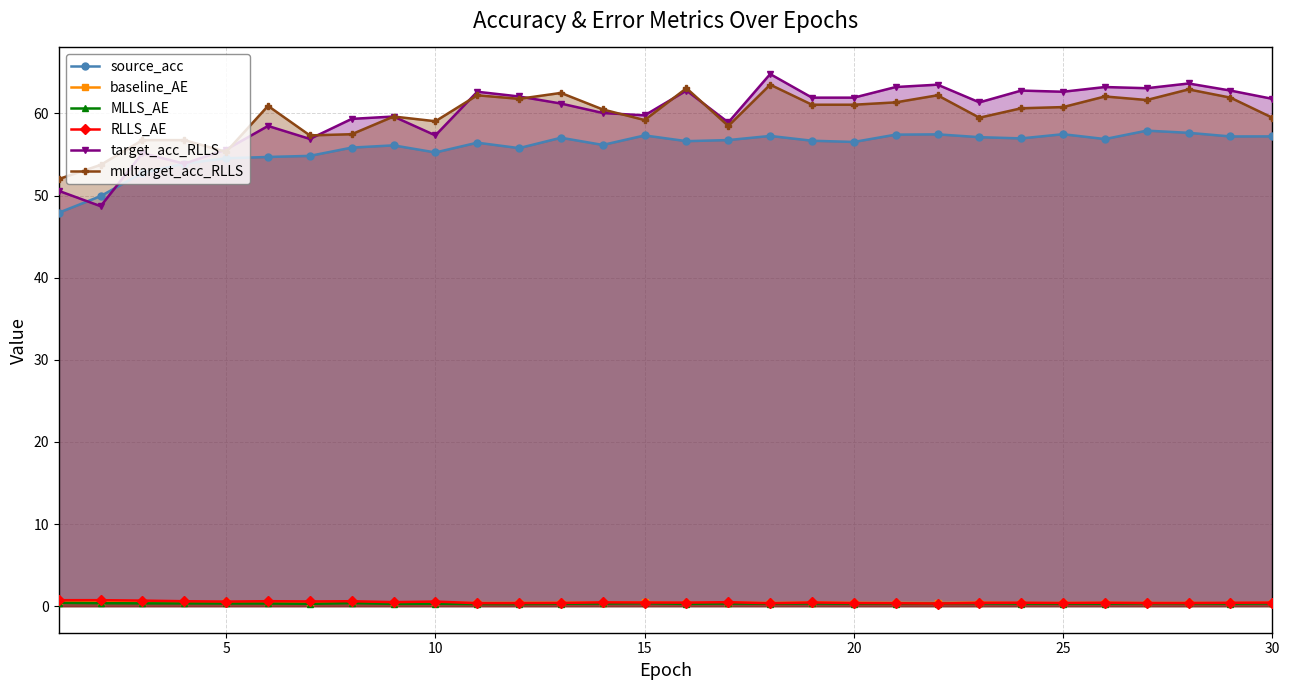

Between 5 and 25, which series saw the biggest shift?

target_acc_RLLS